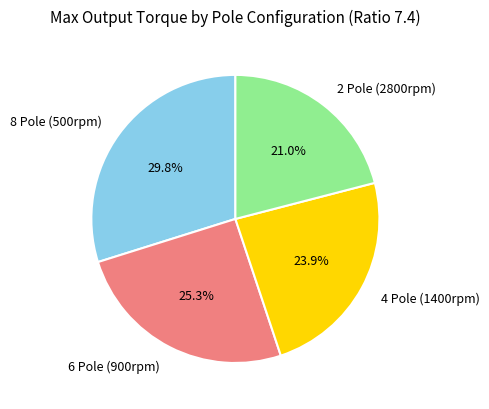

How many segments does this pie chart have?

4